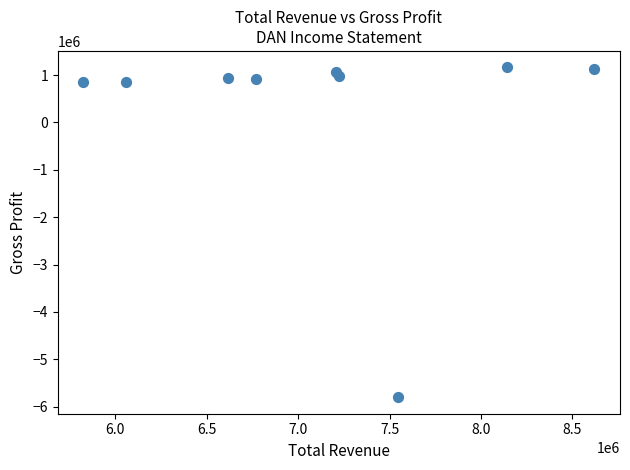

What is the range of Y values (max minus min)?

6962000